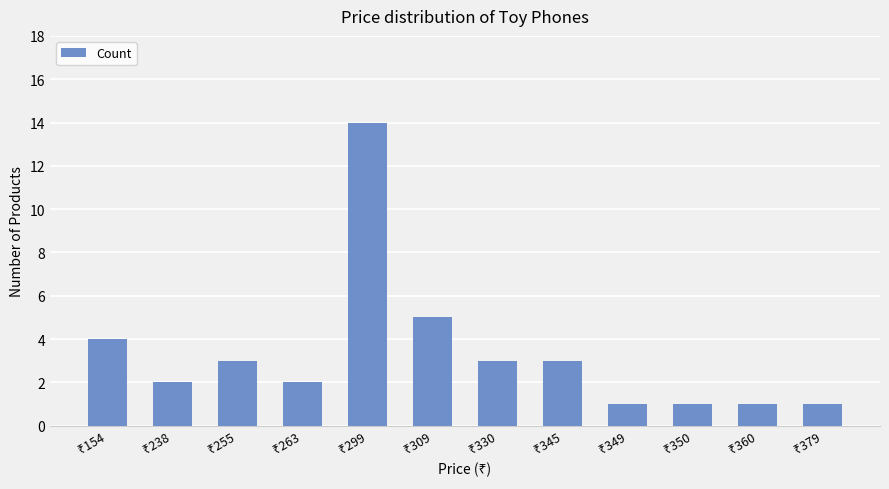

What is the difference between the maximum and minimum values?

13